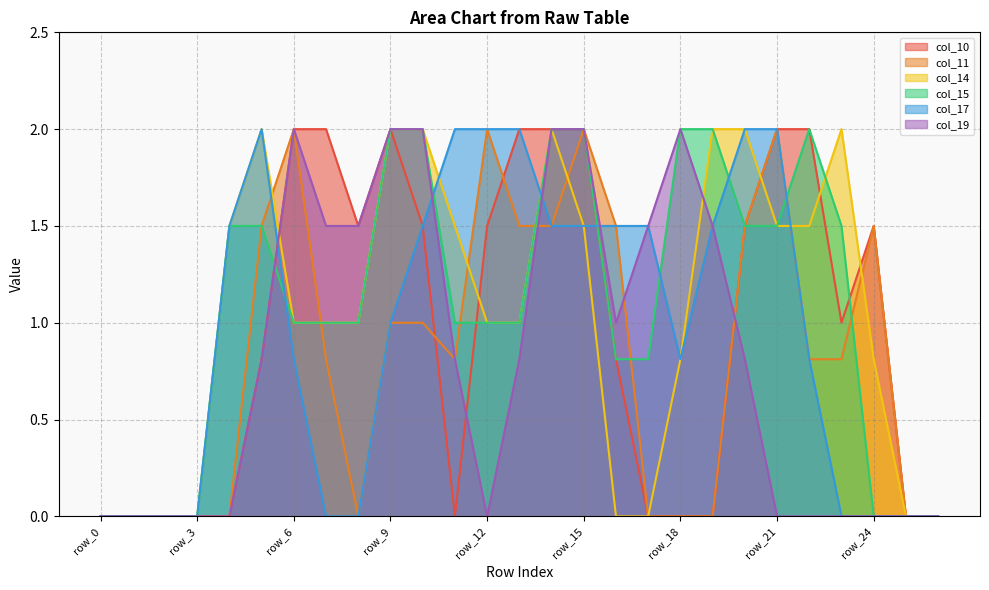

At which label is col_15 closest to 1?

row_6